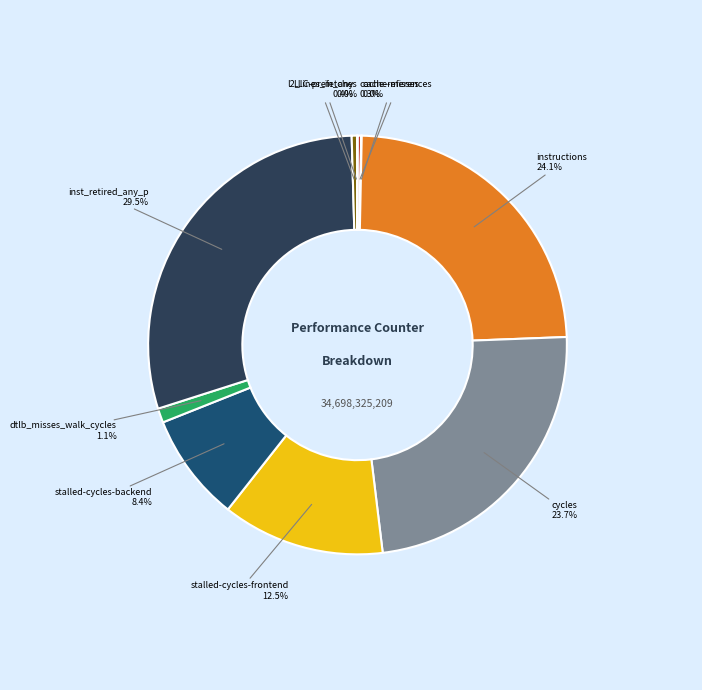

To the nearest percent, what is the average slice percentage?

10%